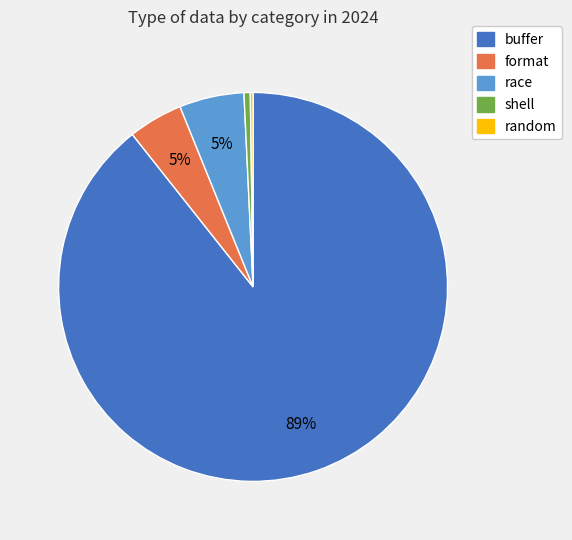

Do race and format together represent more than half of the pie?

No